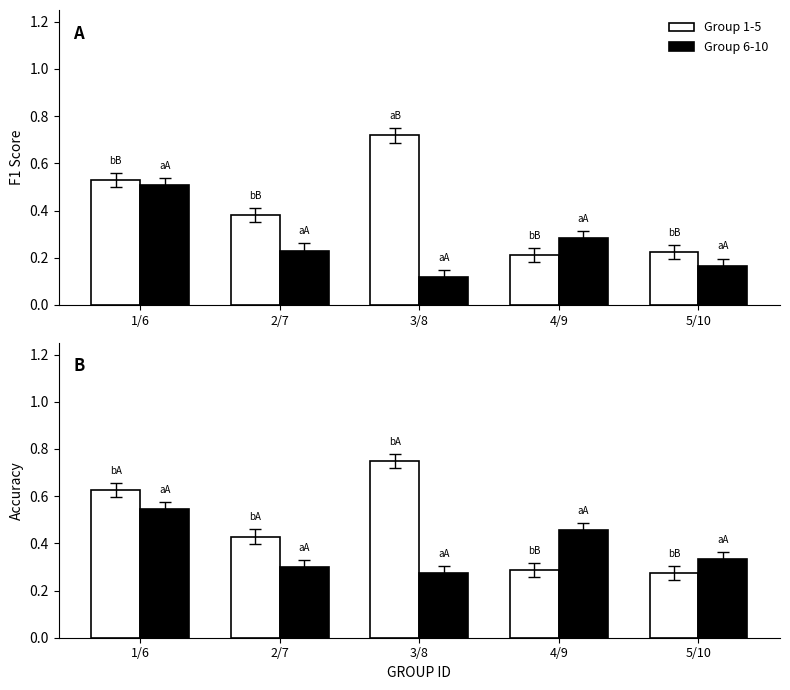

What position from the left is 3/8?

3